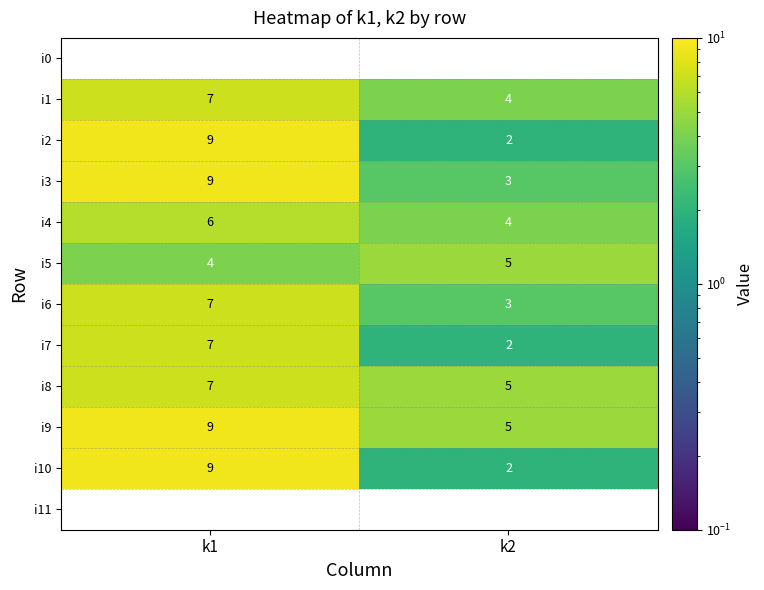

Where is i7 nearest to the value 4?

k2